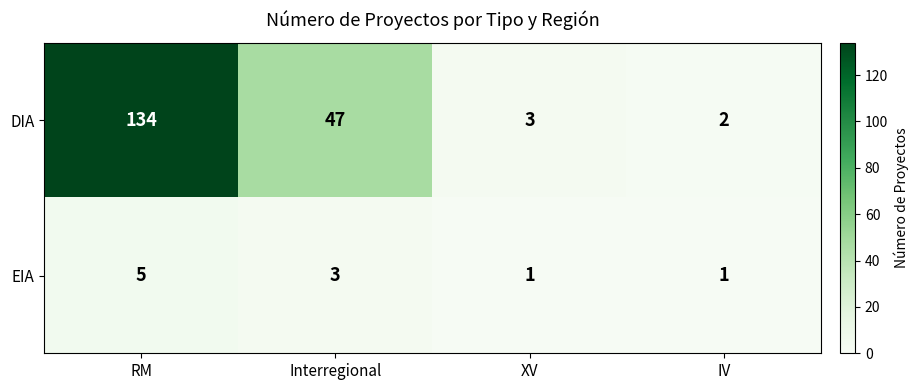

Where is EIA nearest to the value 3?

Interregional